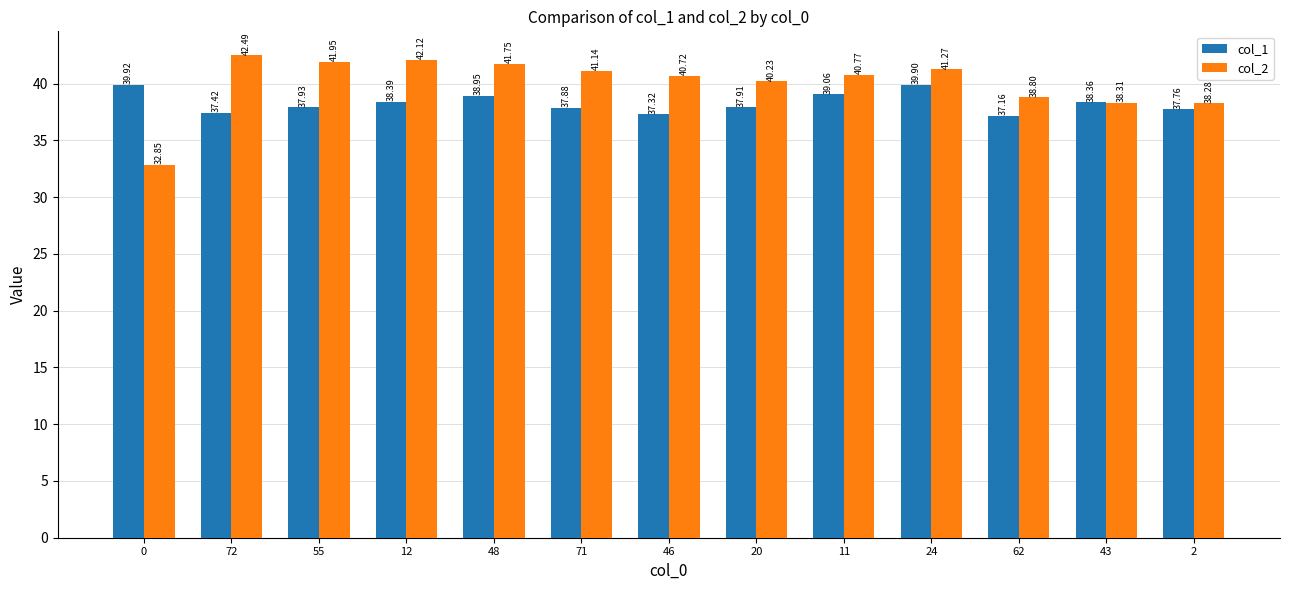

At which label is col_2 closest to 37?

2